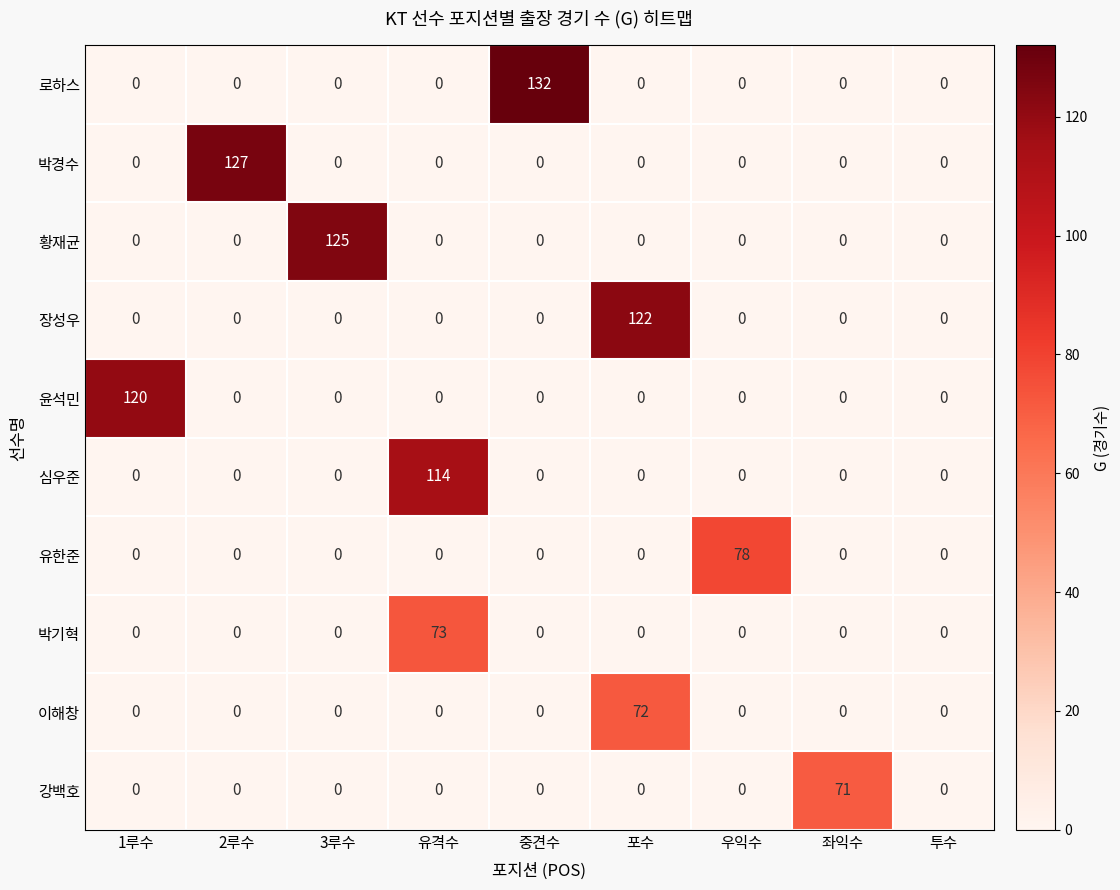

What is the highest value of the 황재균 series?

125